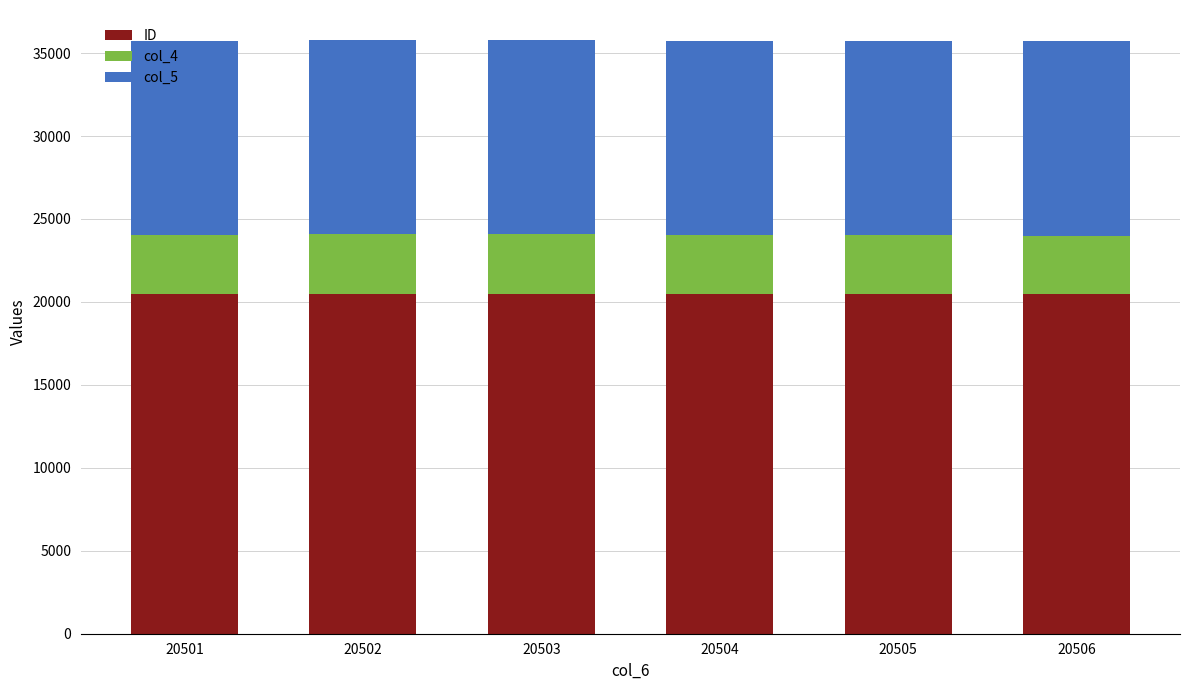

The ID series shows 33142.7 at 20505. True or false?

False